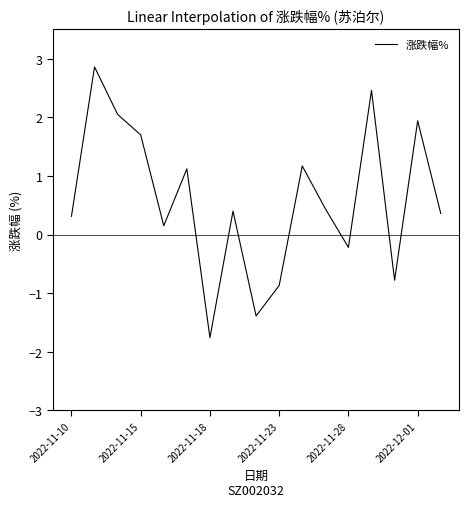

What is the greatest value displayed?

2.9